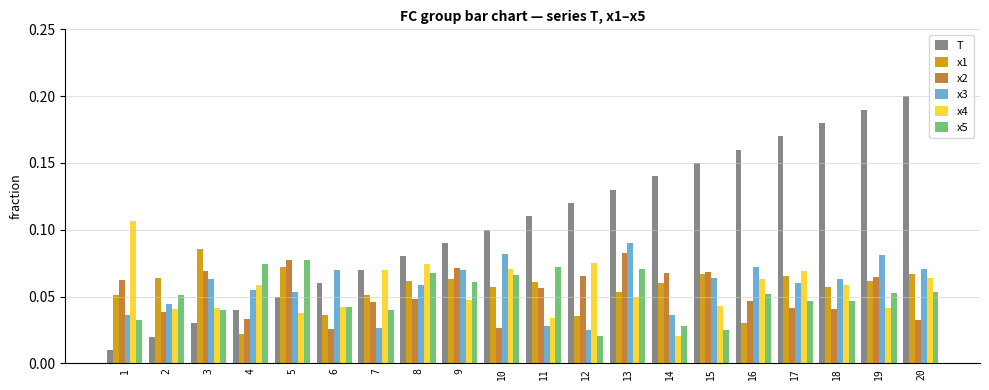

At which label is x4 closest to 0?

14